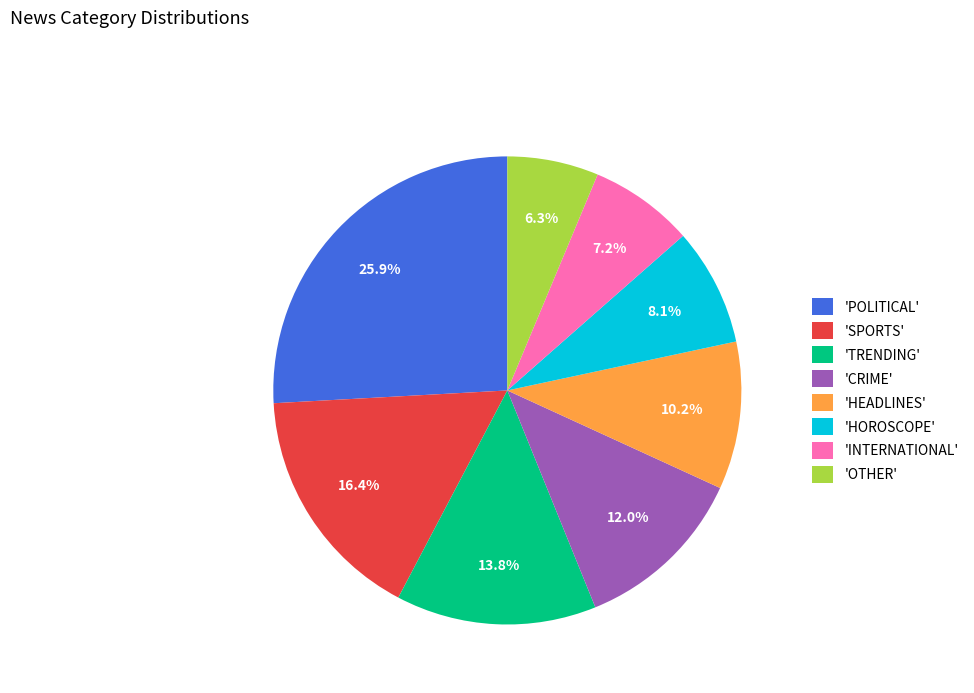

Is there a majority slice in this chart?

No